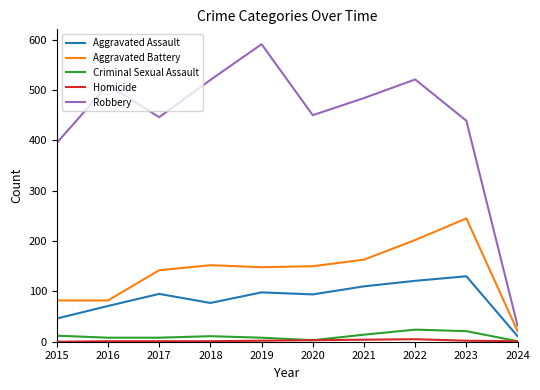

What is the difference between the maximum and minimum values in the Aggravated Assault series?

119